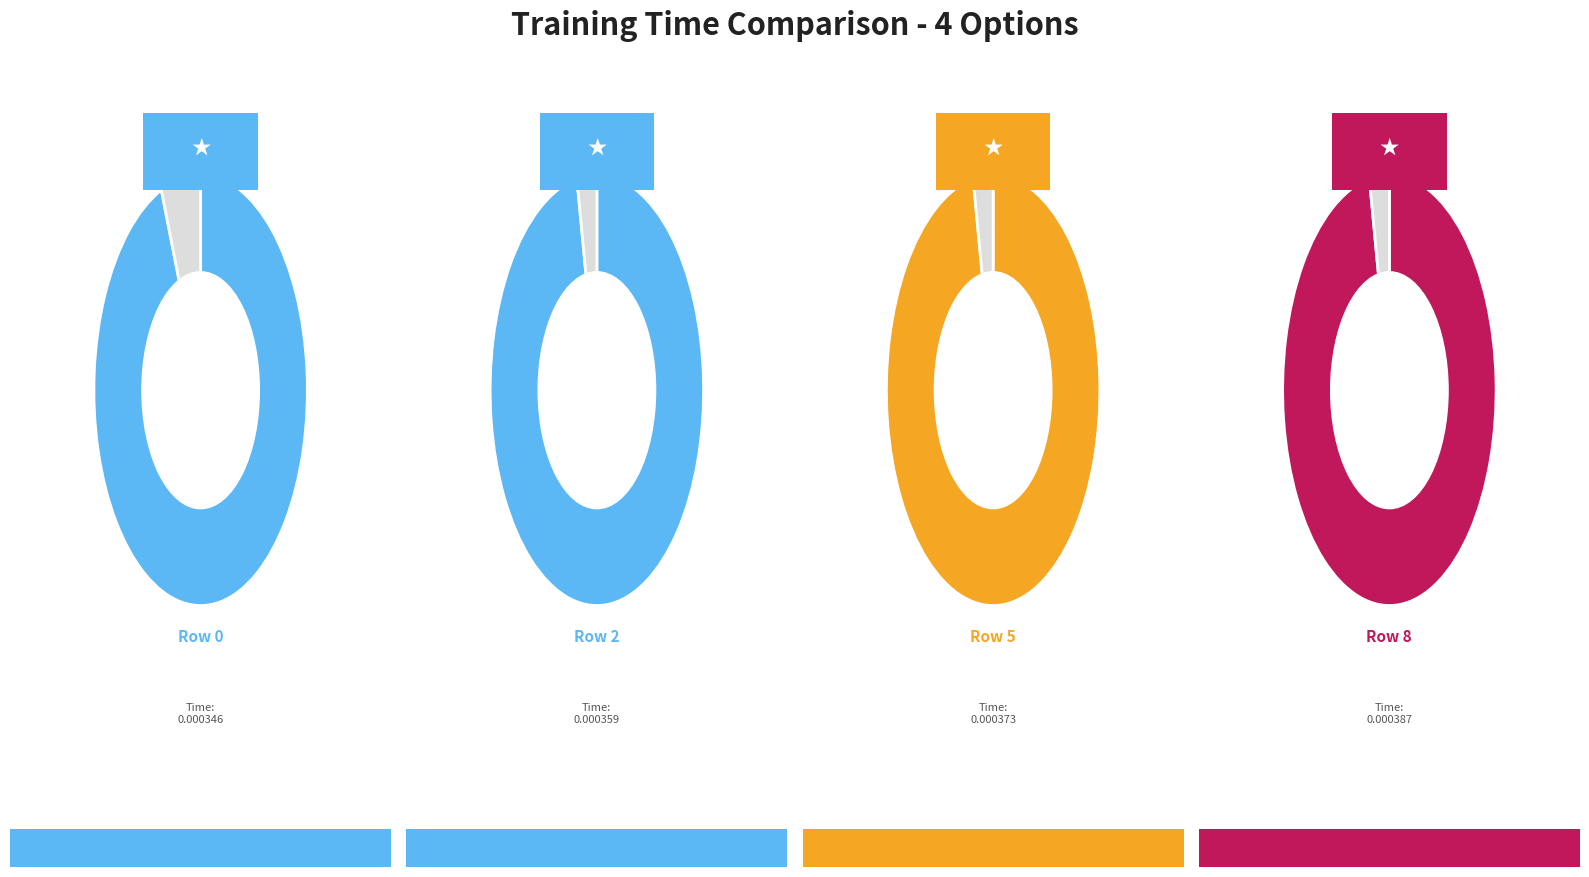

Which slice is the largest?

8